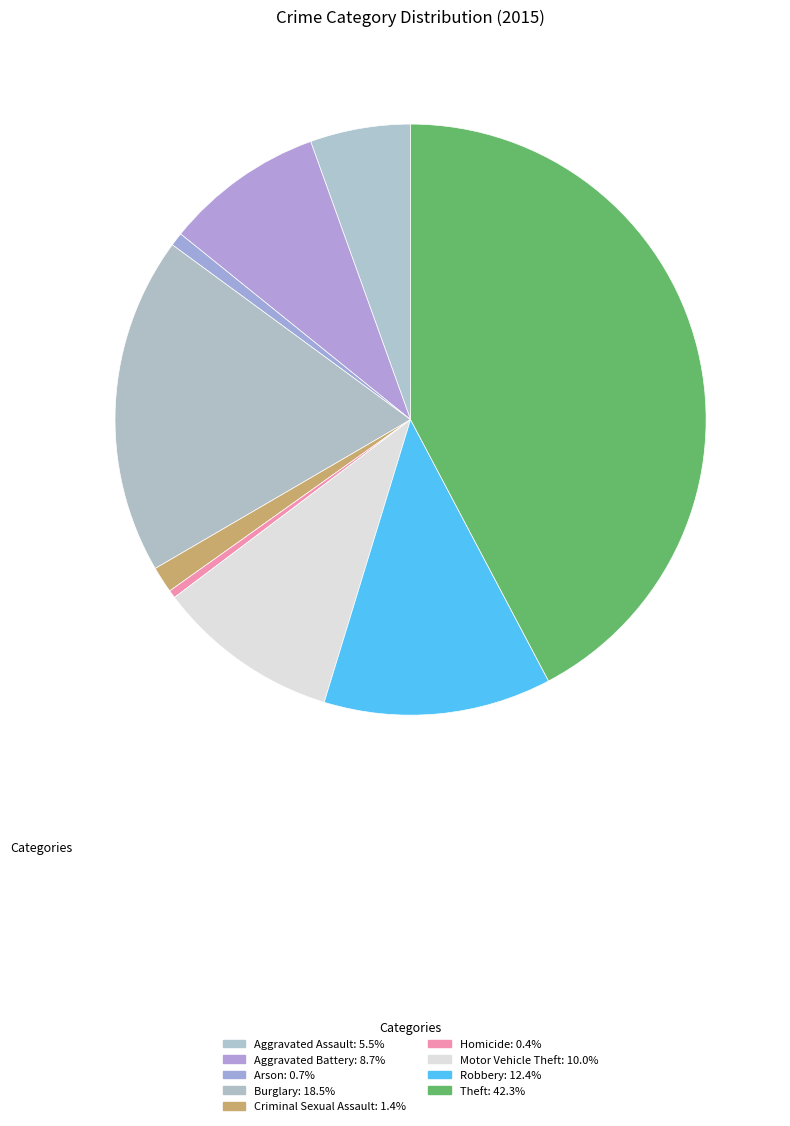

Between Arson and Robbery, which is larger?

Robbery